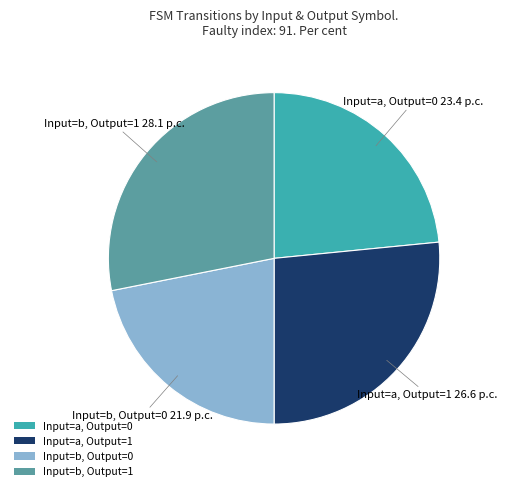

How many segments does this pie chart have?

4